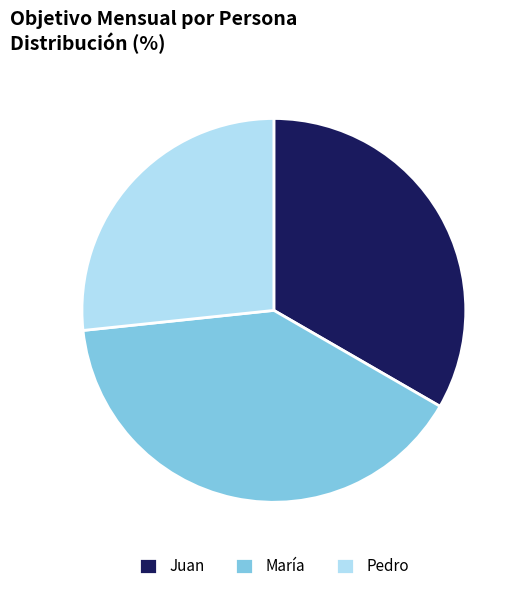

What is the ratio of the value at María to the value at Juan?

1.2